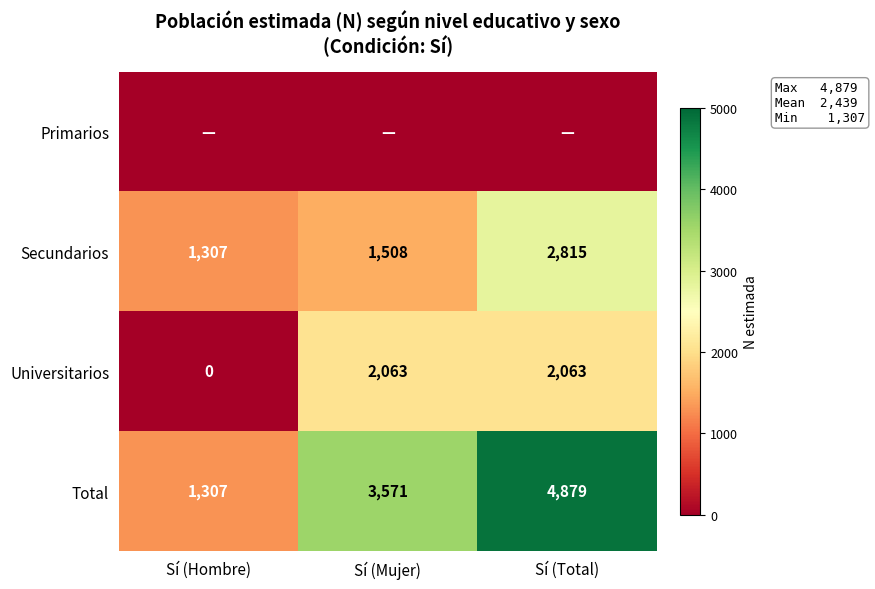

Count the Total values in the range 1307 to 4879.

3